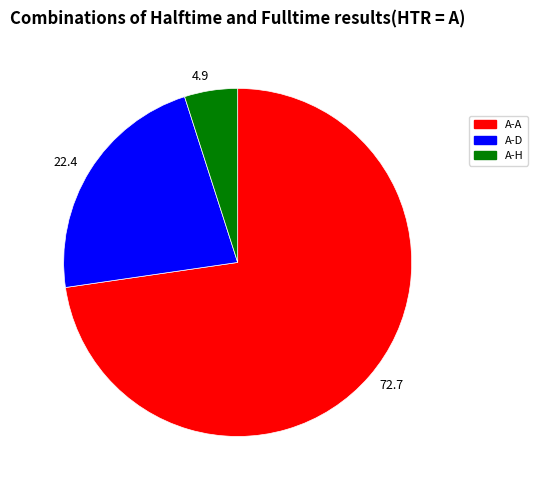

Approximately how many times larger is the value at 72.7 compared to 22.4?

3.3